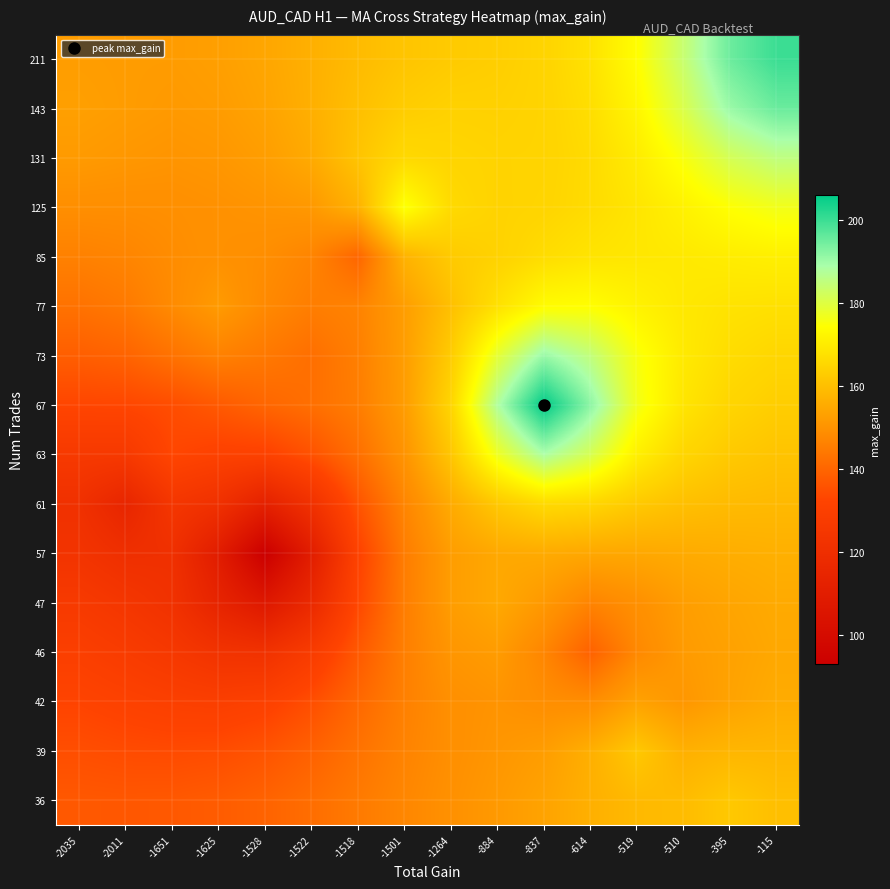

Which category has the lowest value across all series?

-1528